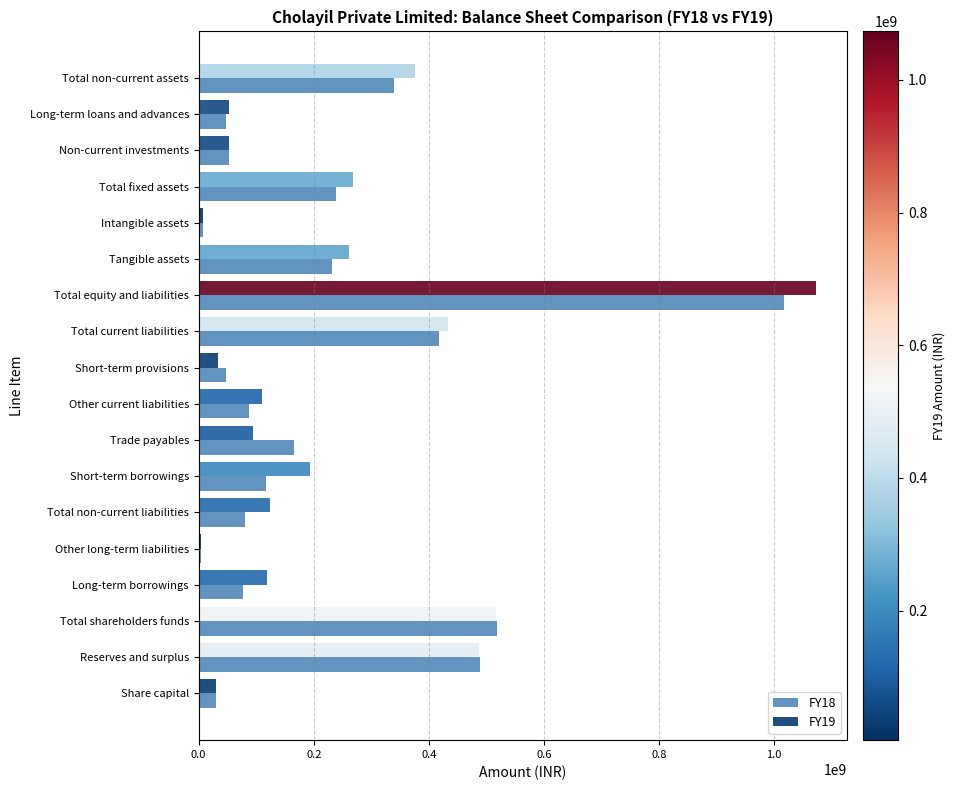

At which category is the sum across all series the highest?

Total equity and liabilities